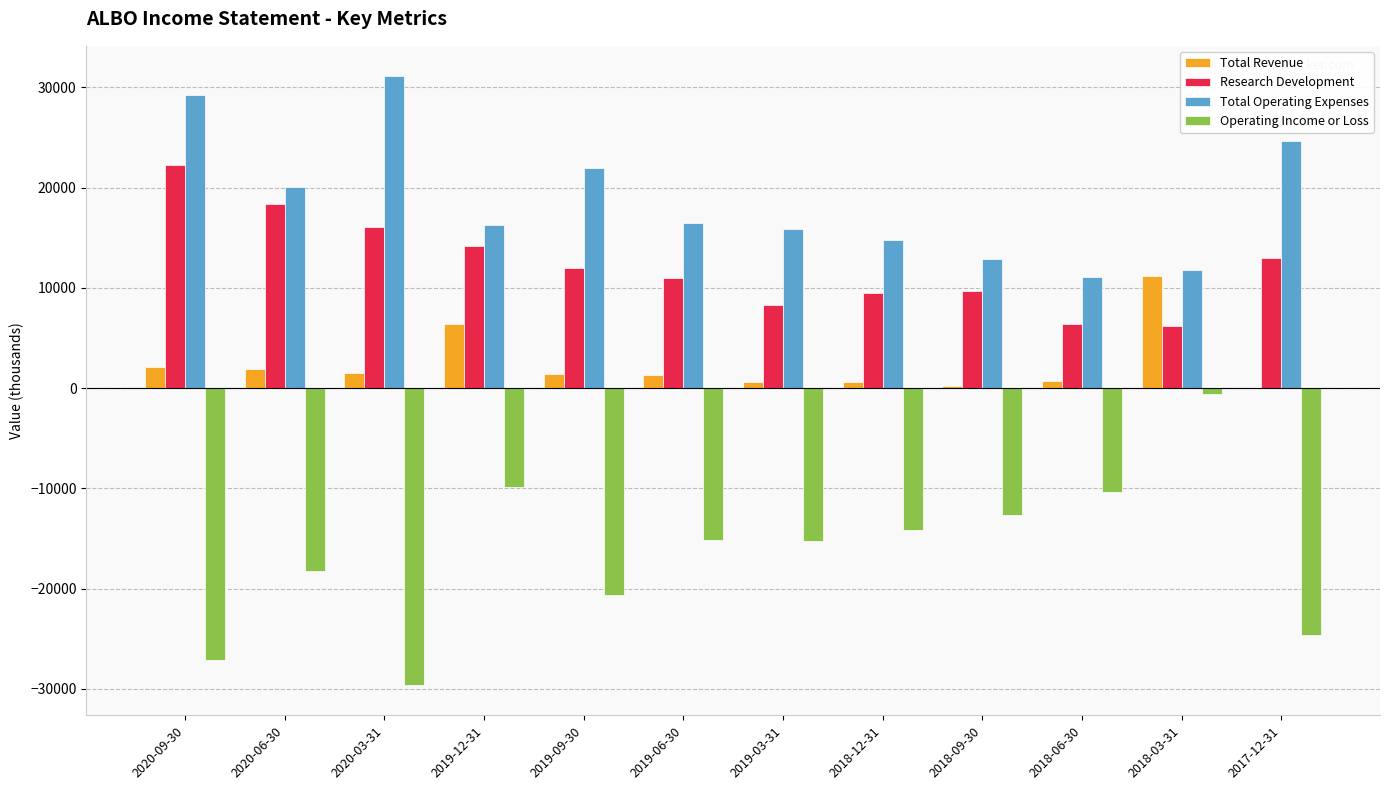

Are the bars grouped side by side (vs. stacked)?

Yes